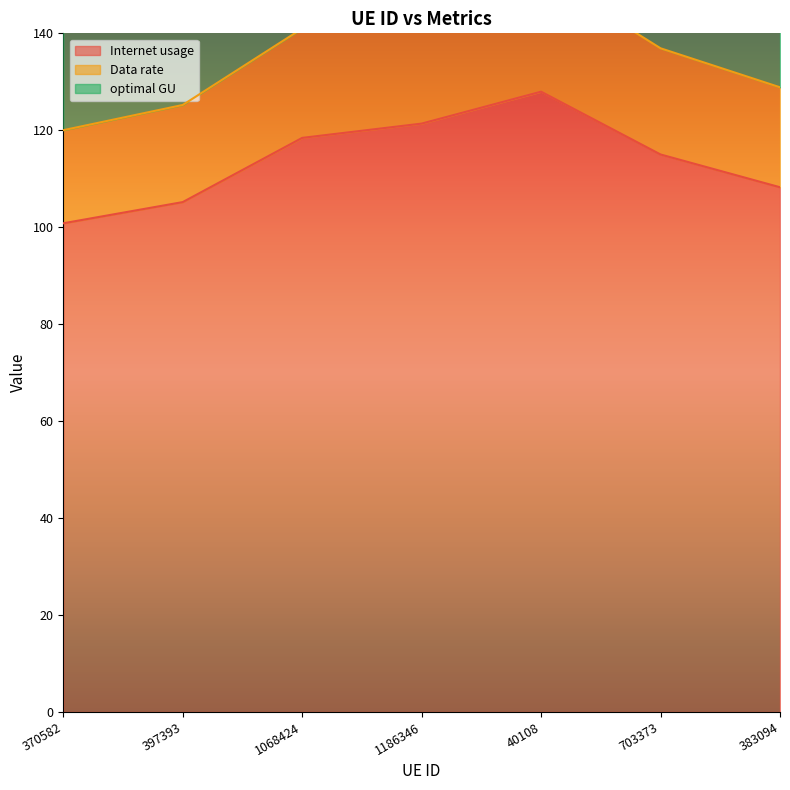

How many lines are shown in the chart?

3